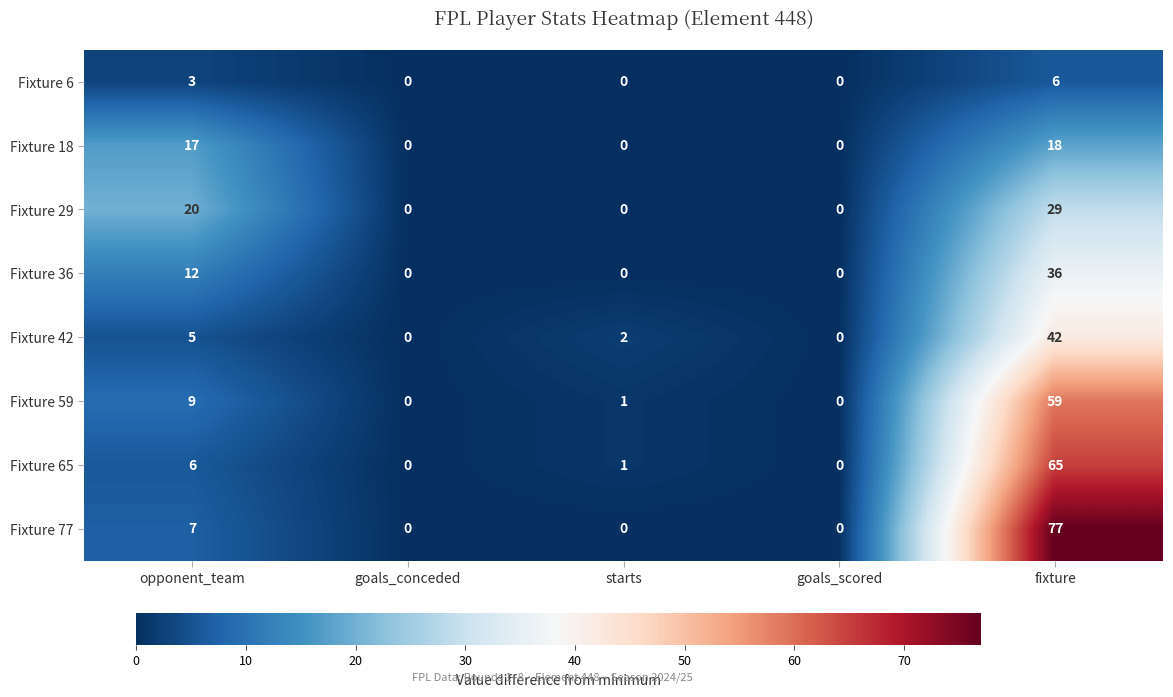

Which category has the highest value across all series?

fixture